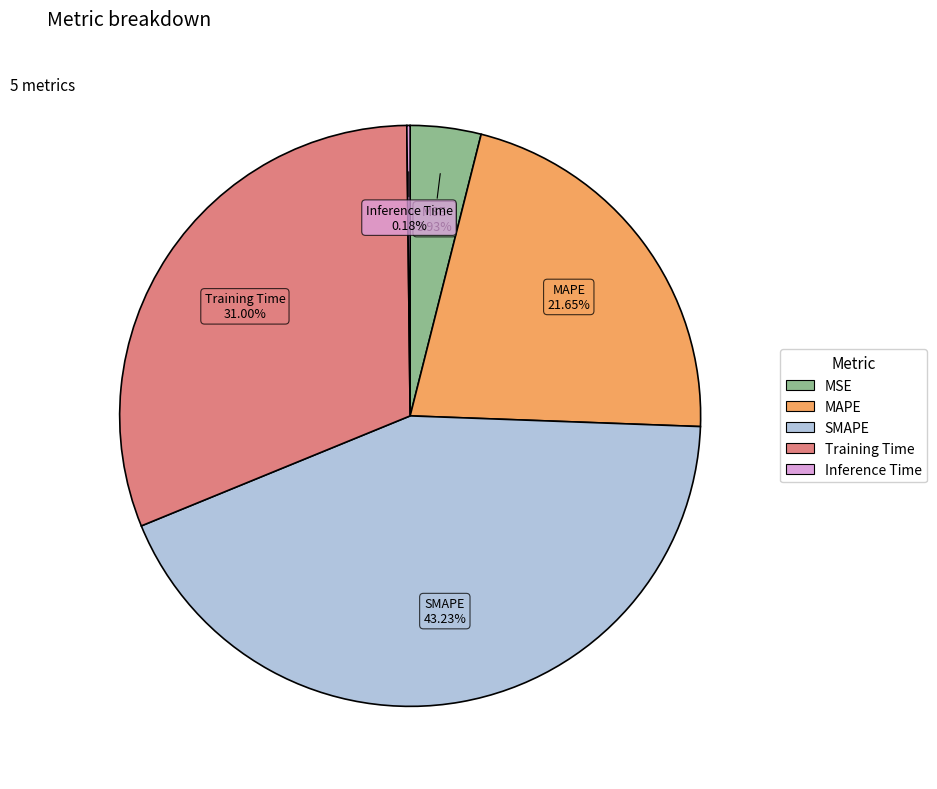

Which has a higher value, SMAPE or MSE?

SMAPE